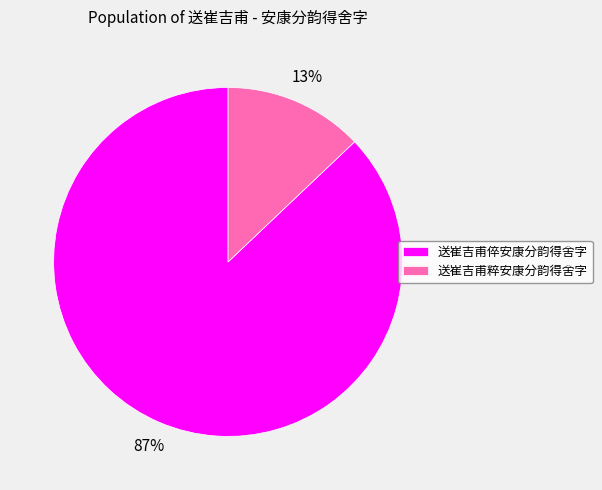

Does 送崔吉甫倅安康分韵得舍字 represent more than half of the total?

Yes